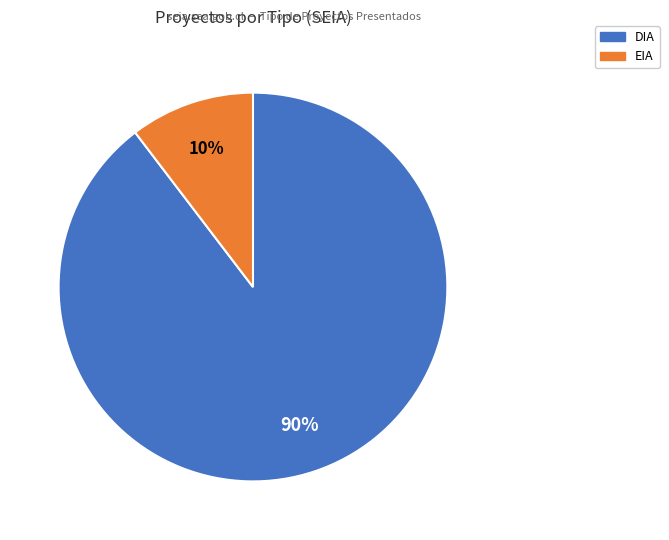

What is the smallest slice in the pie chart?

EIA